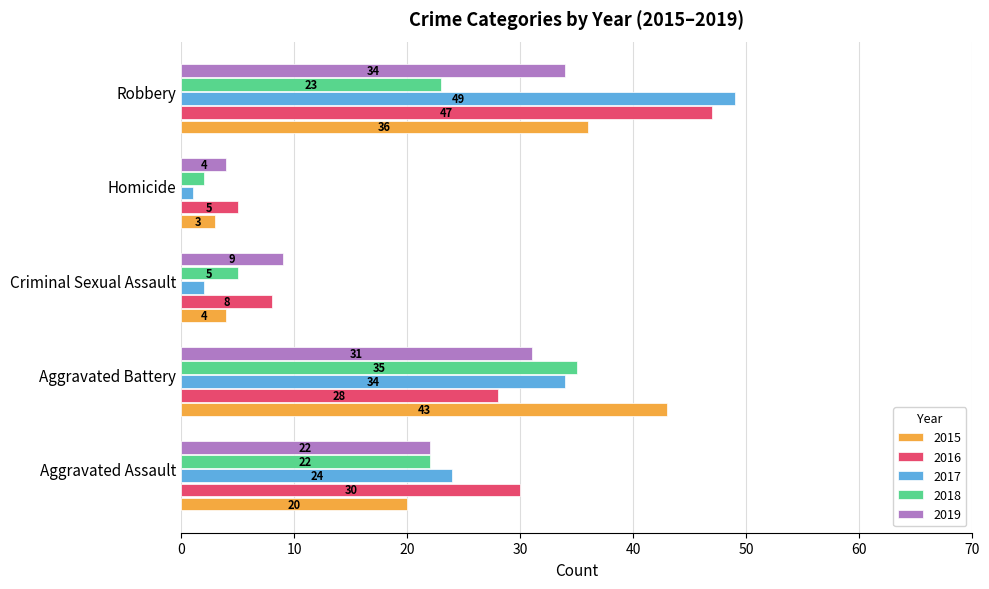

At which category is the sum across all series the highest?

Robbery